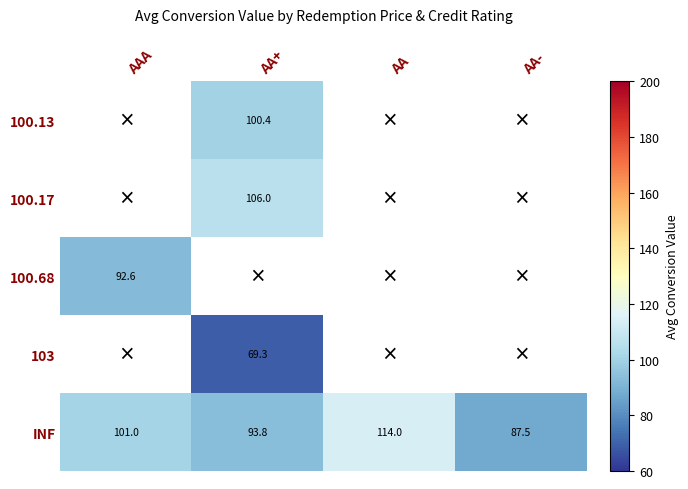

Which label corresponds to the largest value in the chart?

AA